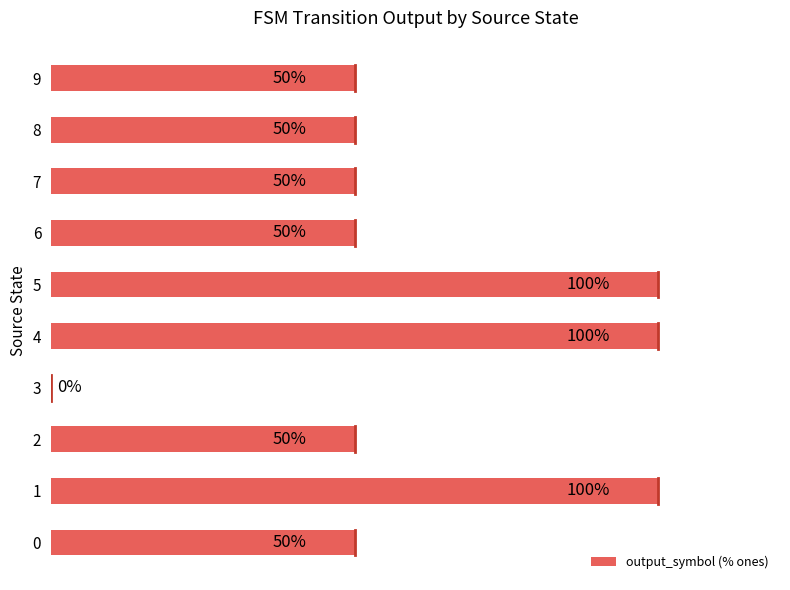

The chart shows a value of 50 at 9. True or false?

True